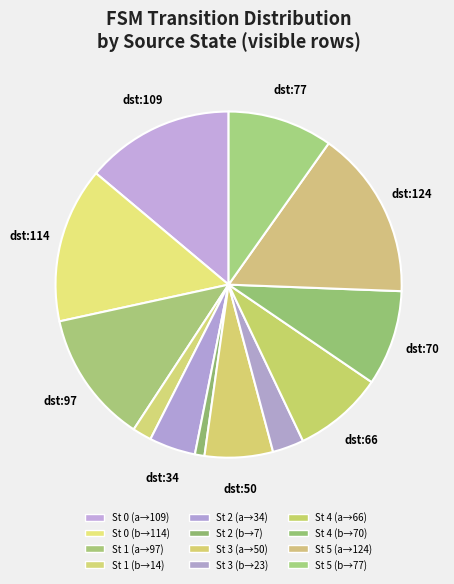

Which category has the biggest portion of the pie?

state 0